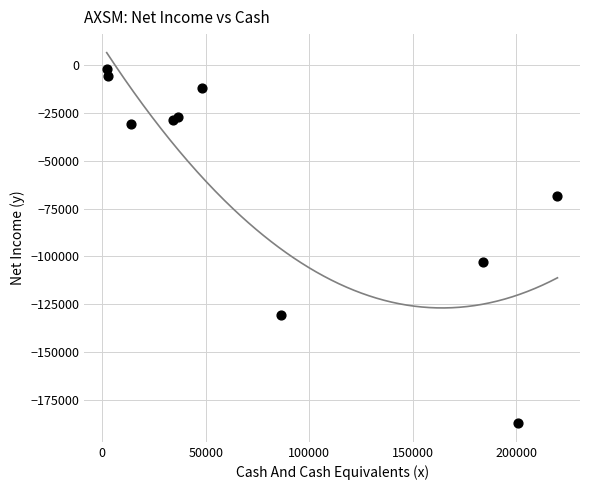

What is the range of Y values (max minus min)?

184900